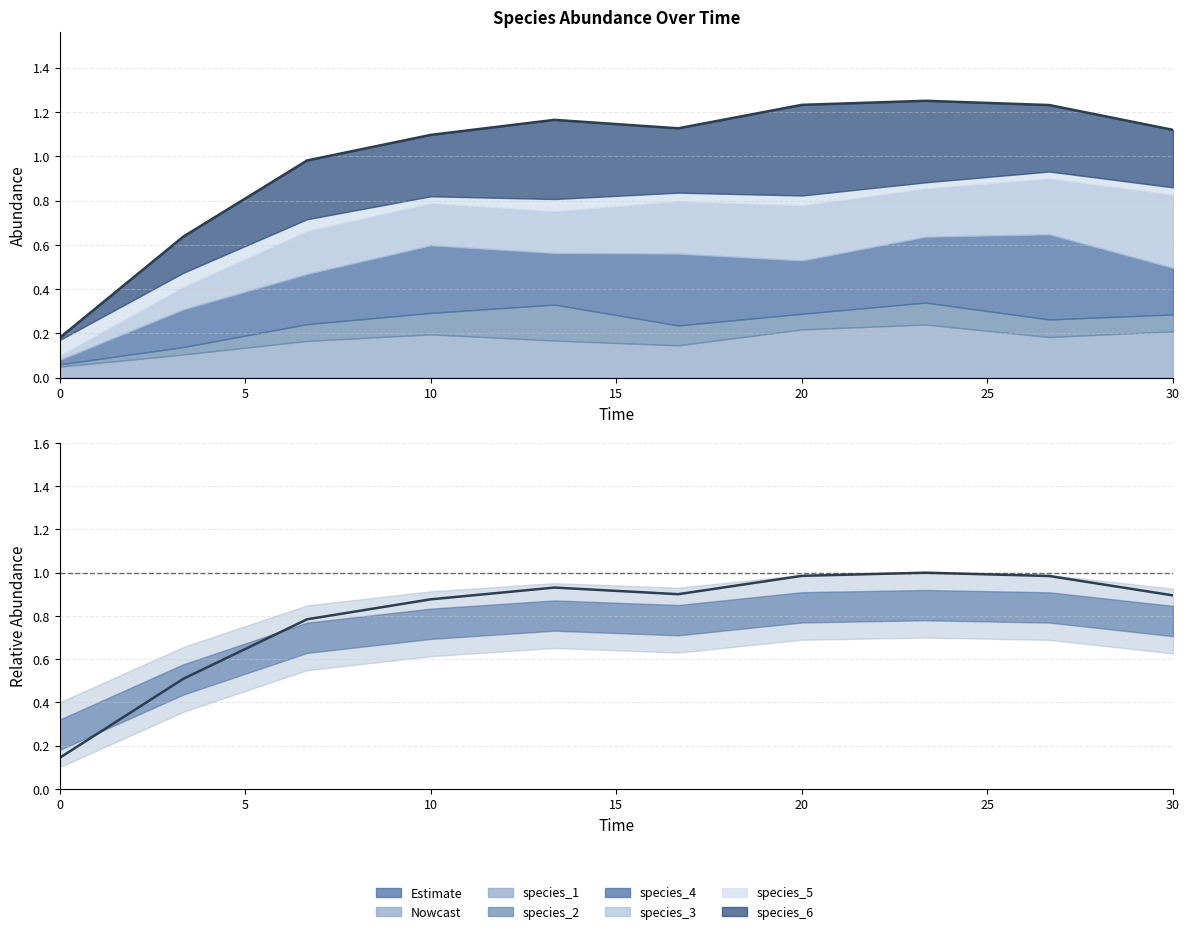

How many data points are less than 1?

3